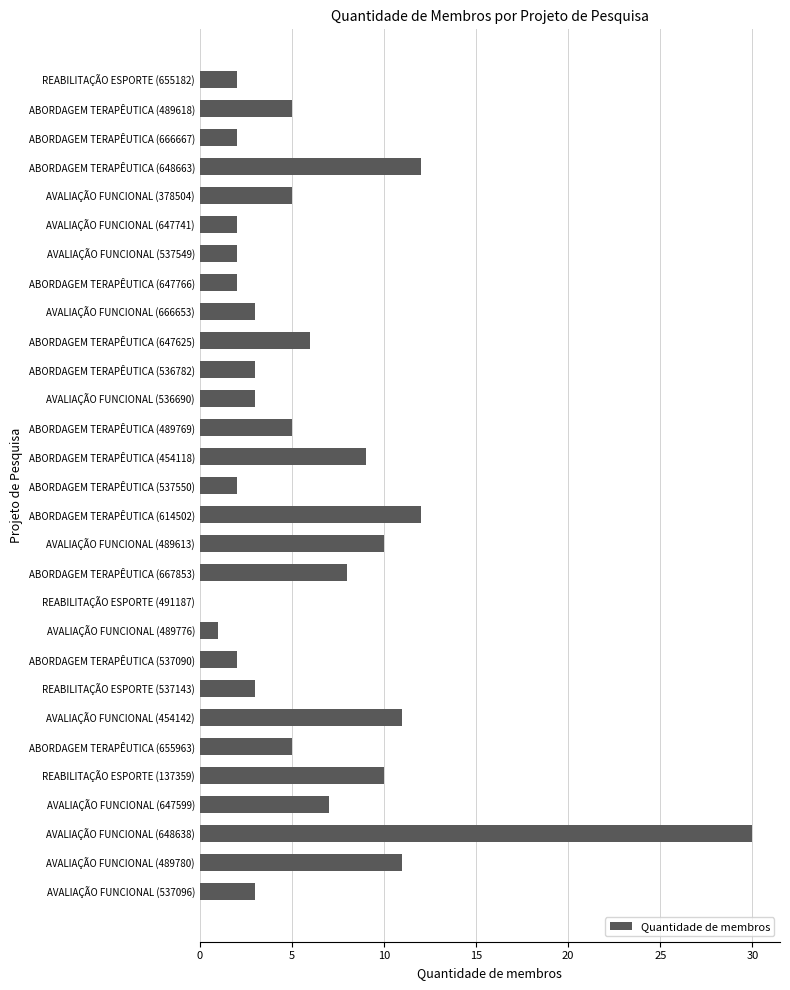

What is the change in value from ABORDAGEM TERAPÊUTICA (647766) to AVALIAÇÃO FUNCIONAL (378504)?

+3